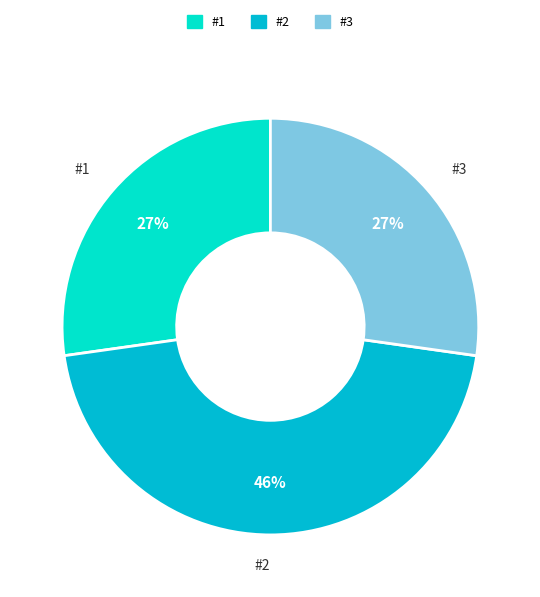

How many slices are in this pie chart?

3